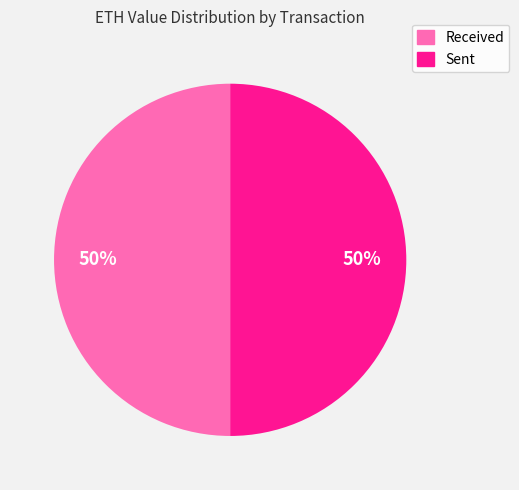

To the nearest percent, what is the difference between the largest and smallest slice percentages?

0%